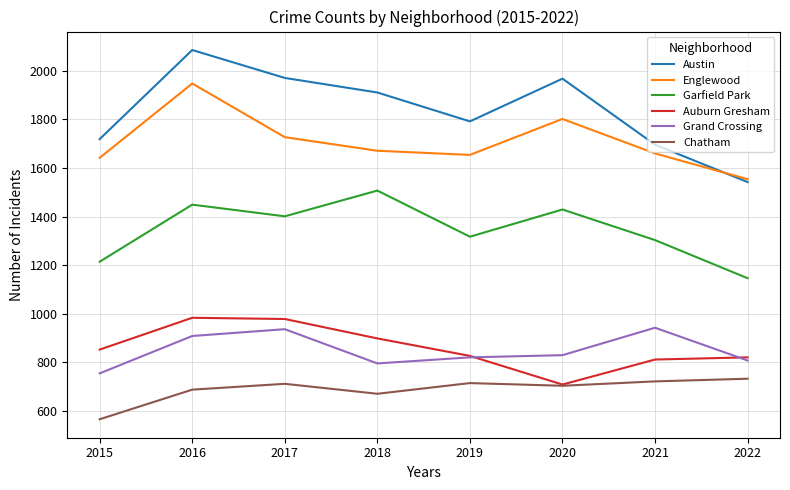

Is the value of Auburn Gresham at 2018 greater than the value of Austin at 2020?

No